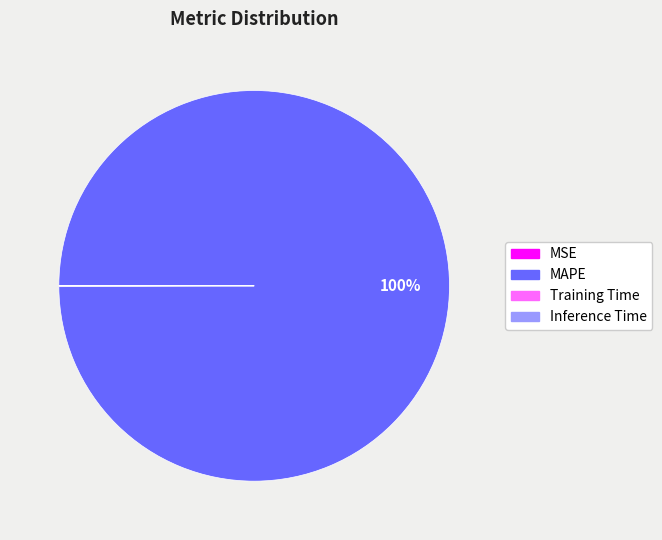

What percentage is the MAPE slice, to the nearest percent?

100%